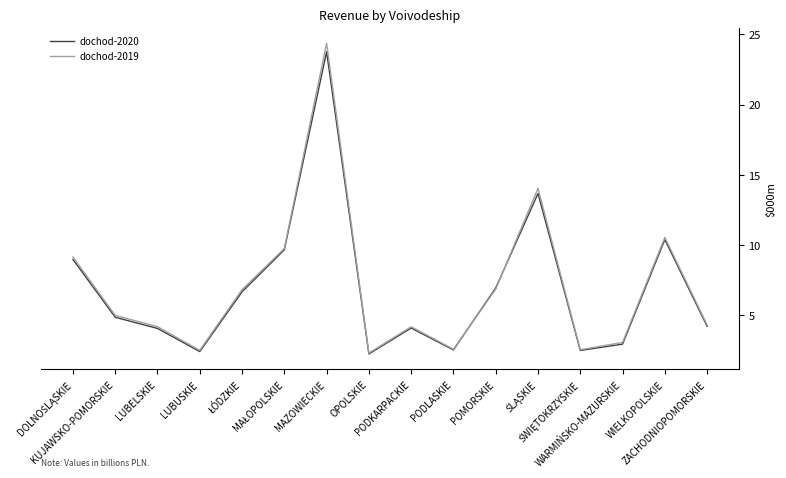

What are all the series names shown in the legend?

dochod-2020, dochod-2019